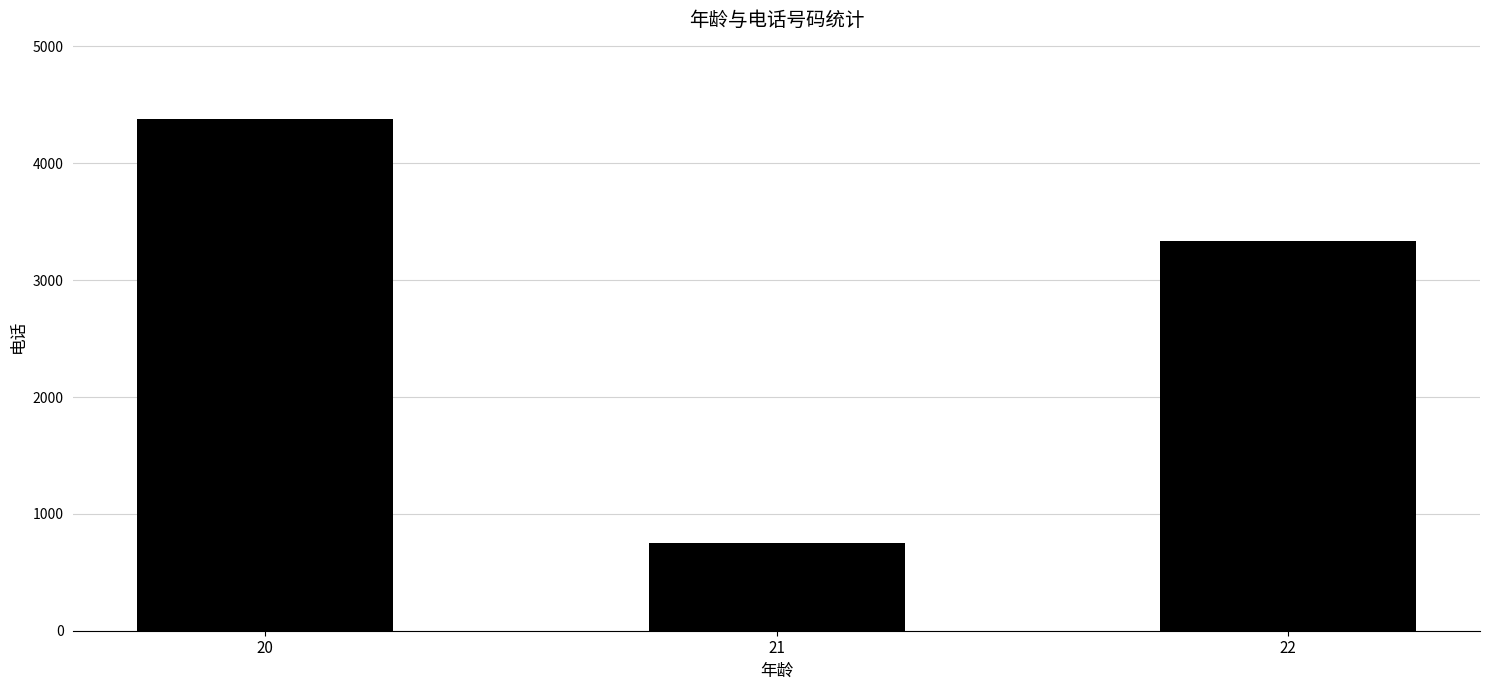

What is the change in value from 21 to 22?

+2584